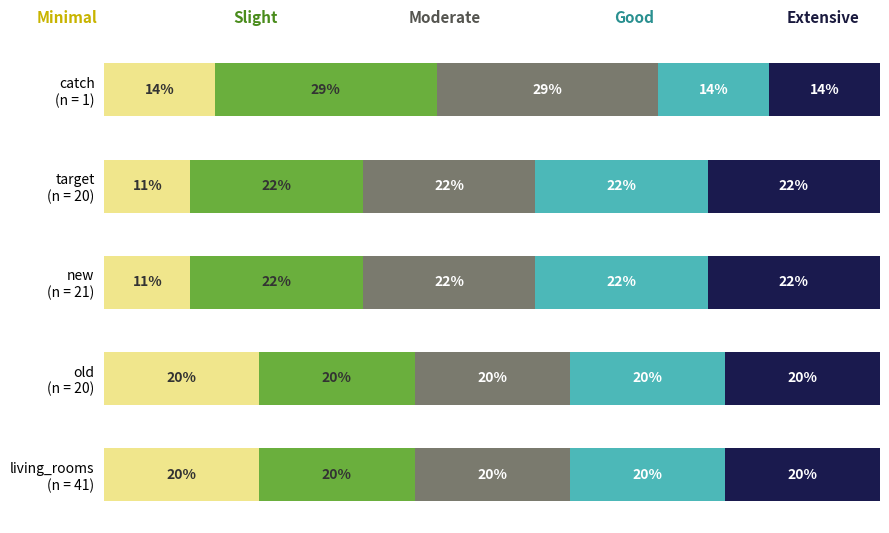

The Minimal series shows 33.7 at old (n = 20). True or false?

False